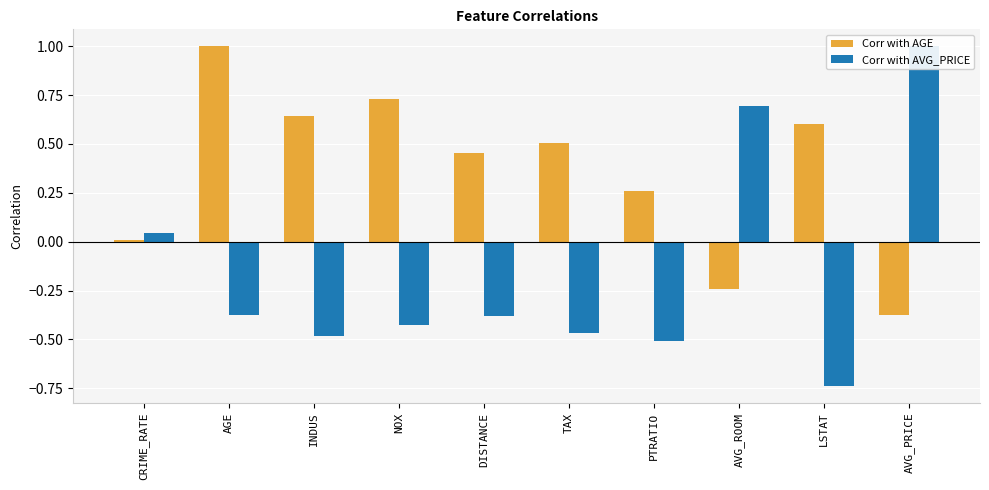

Which series has the largest total across all categories?

Corr with AGE